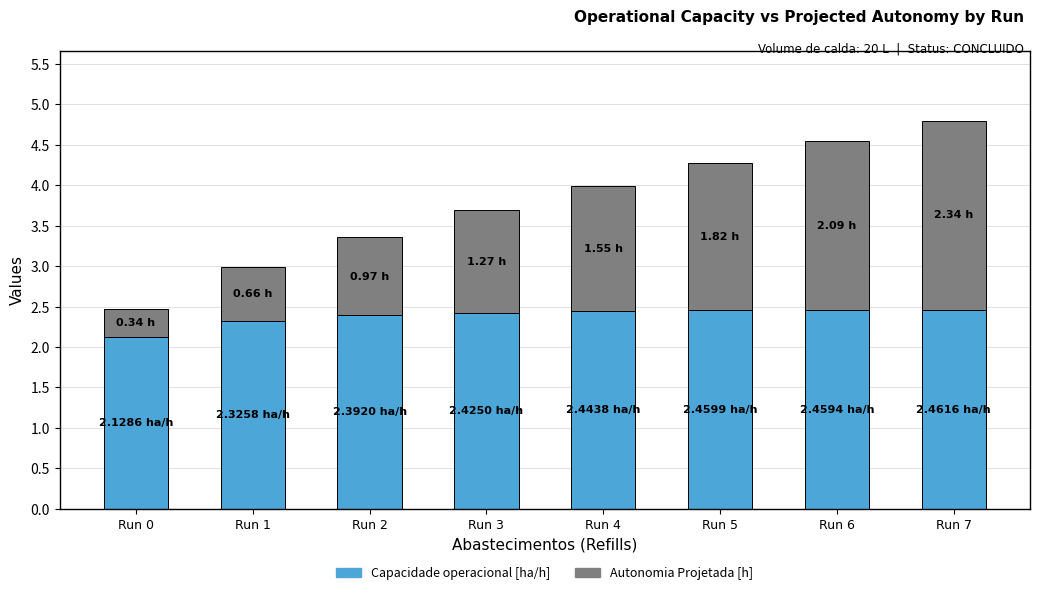

At which category is the sum across all series the highest?

Run 7